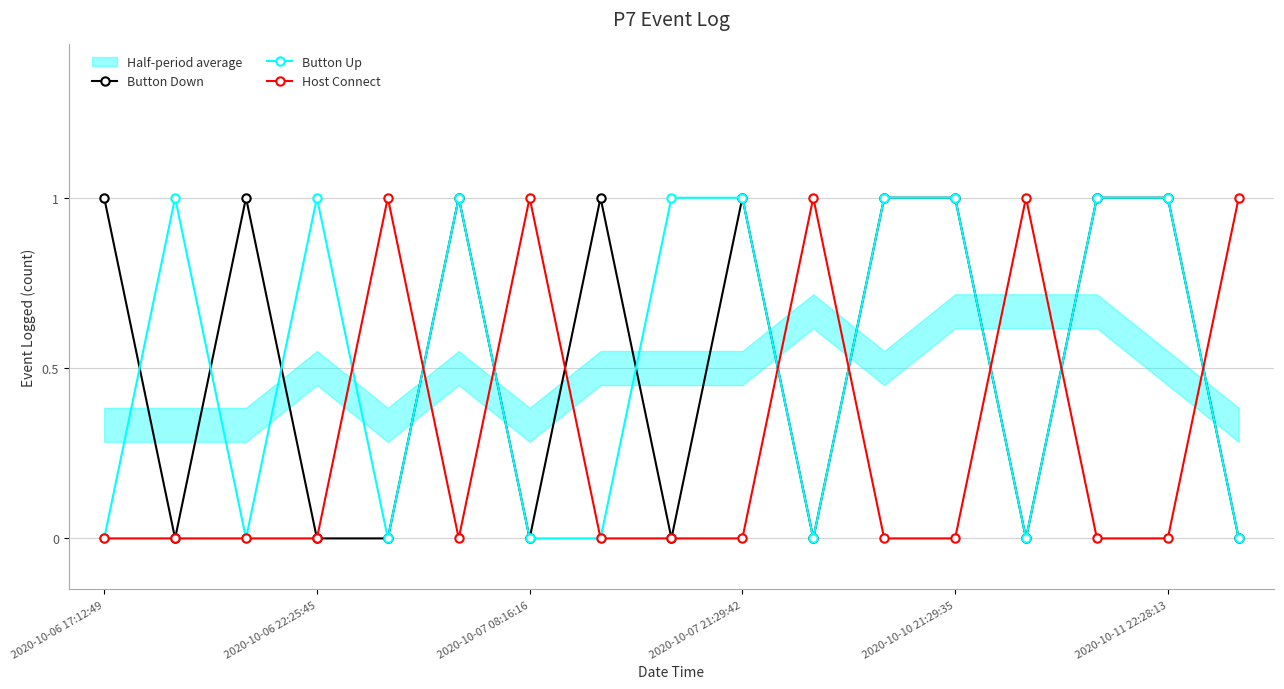

List the series in order of their peak value, highest first.

Button Down, Button Up, Host Connect